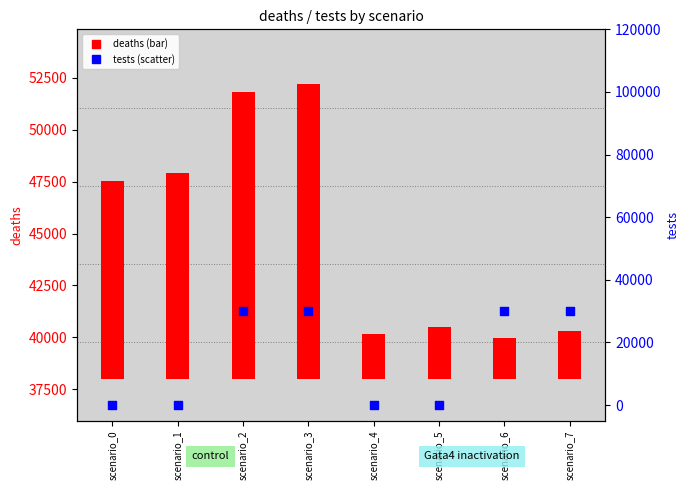

What is the change in value from scenario_3 to scenario_5?

-30000